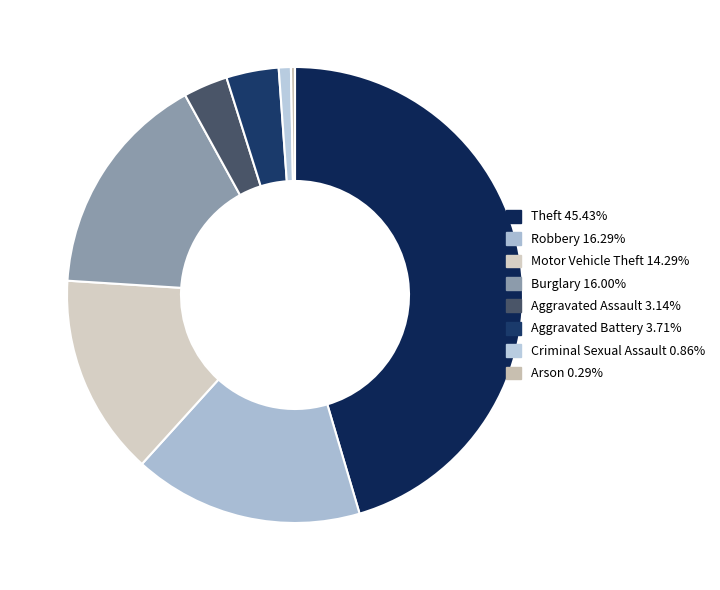

Count the number of slices in the pie.

8